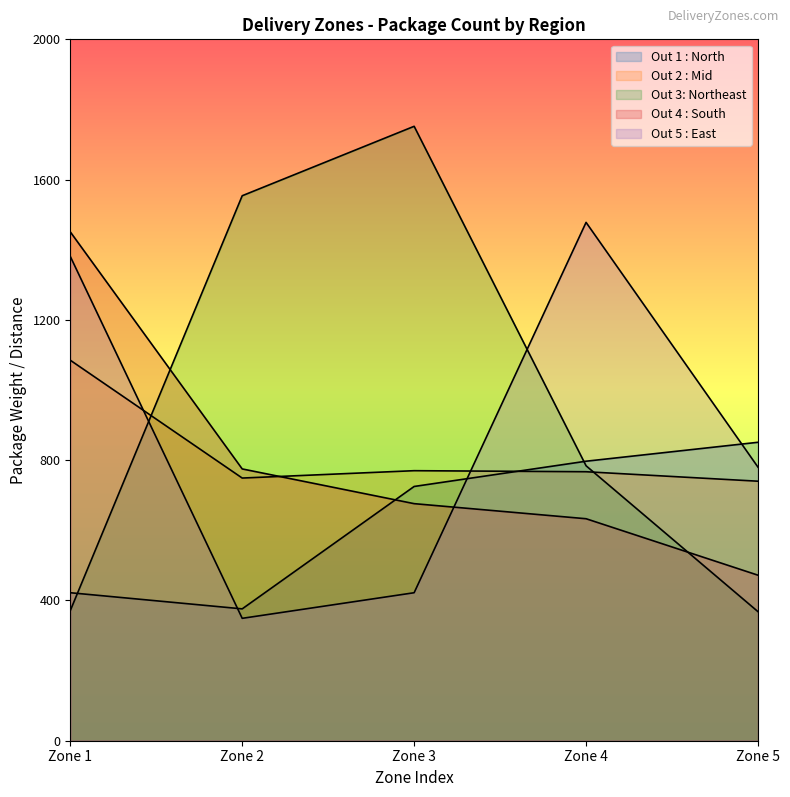

The value of Out 3: Northeast at Zone 1 is 371. True or false?

True